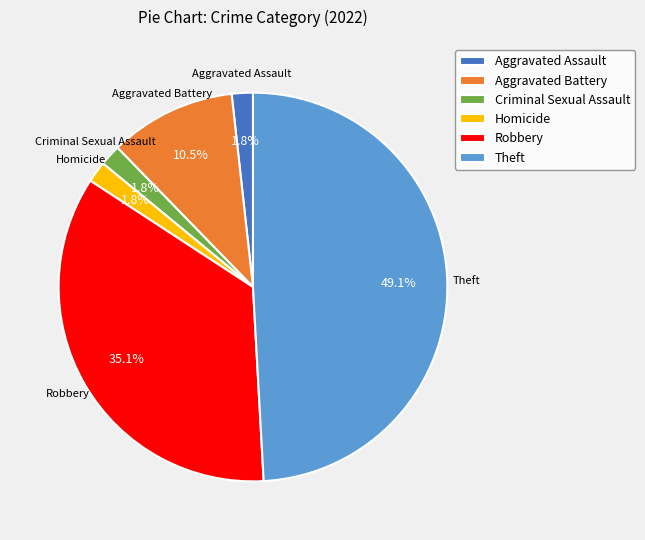

What percentage is the Homicide slice, to the nearest percent?

2%